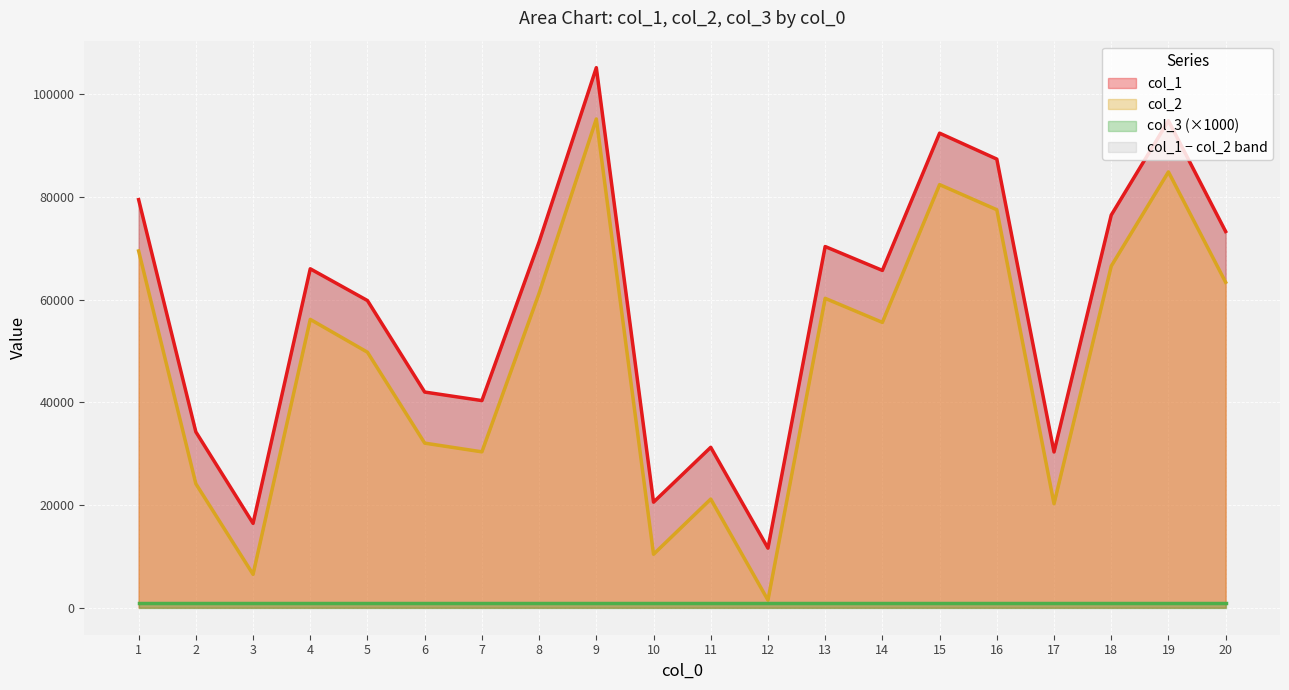

True or false: col_2 has a value of 14886 at 10.

False